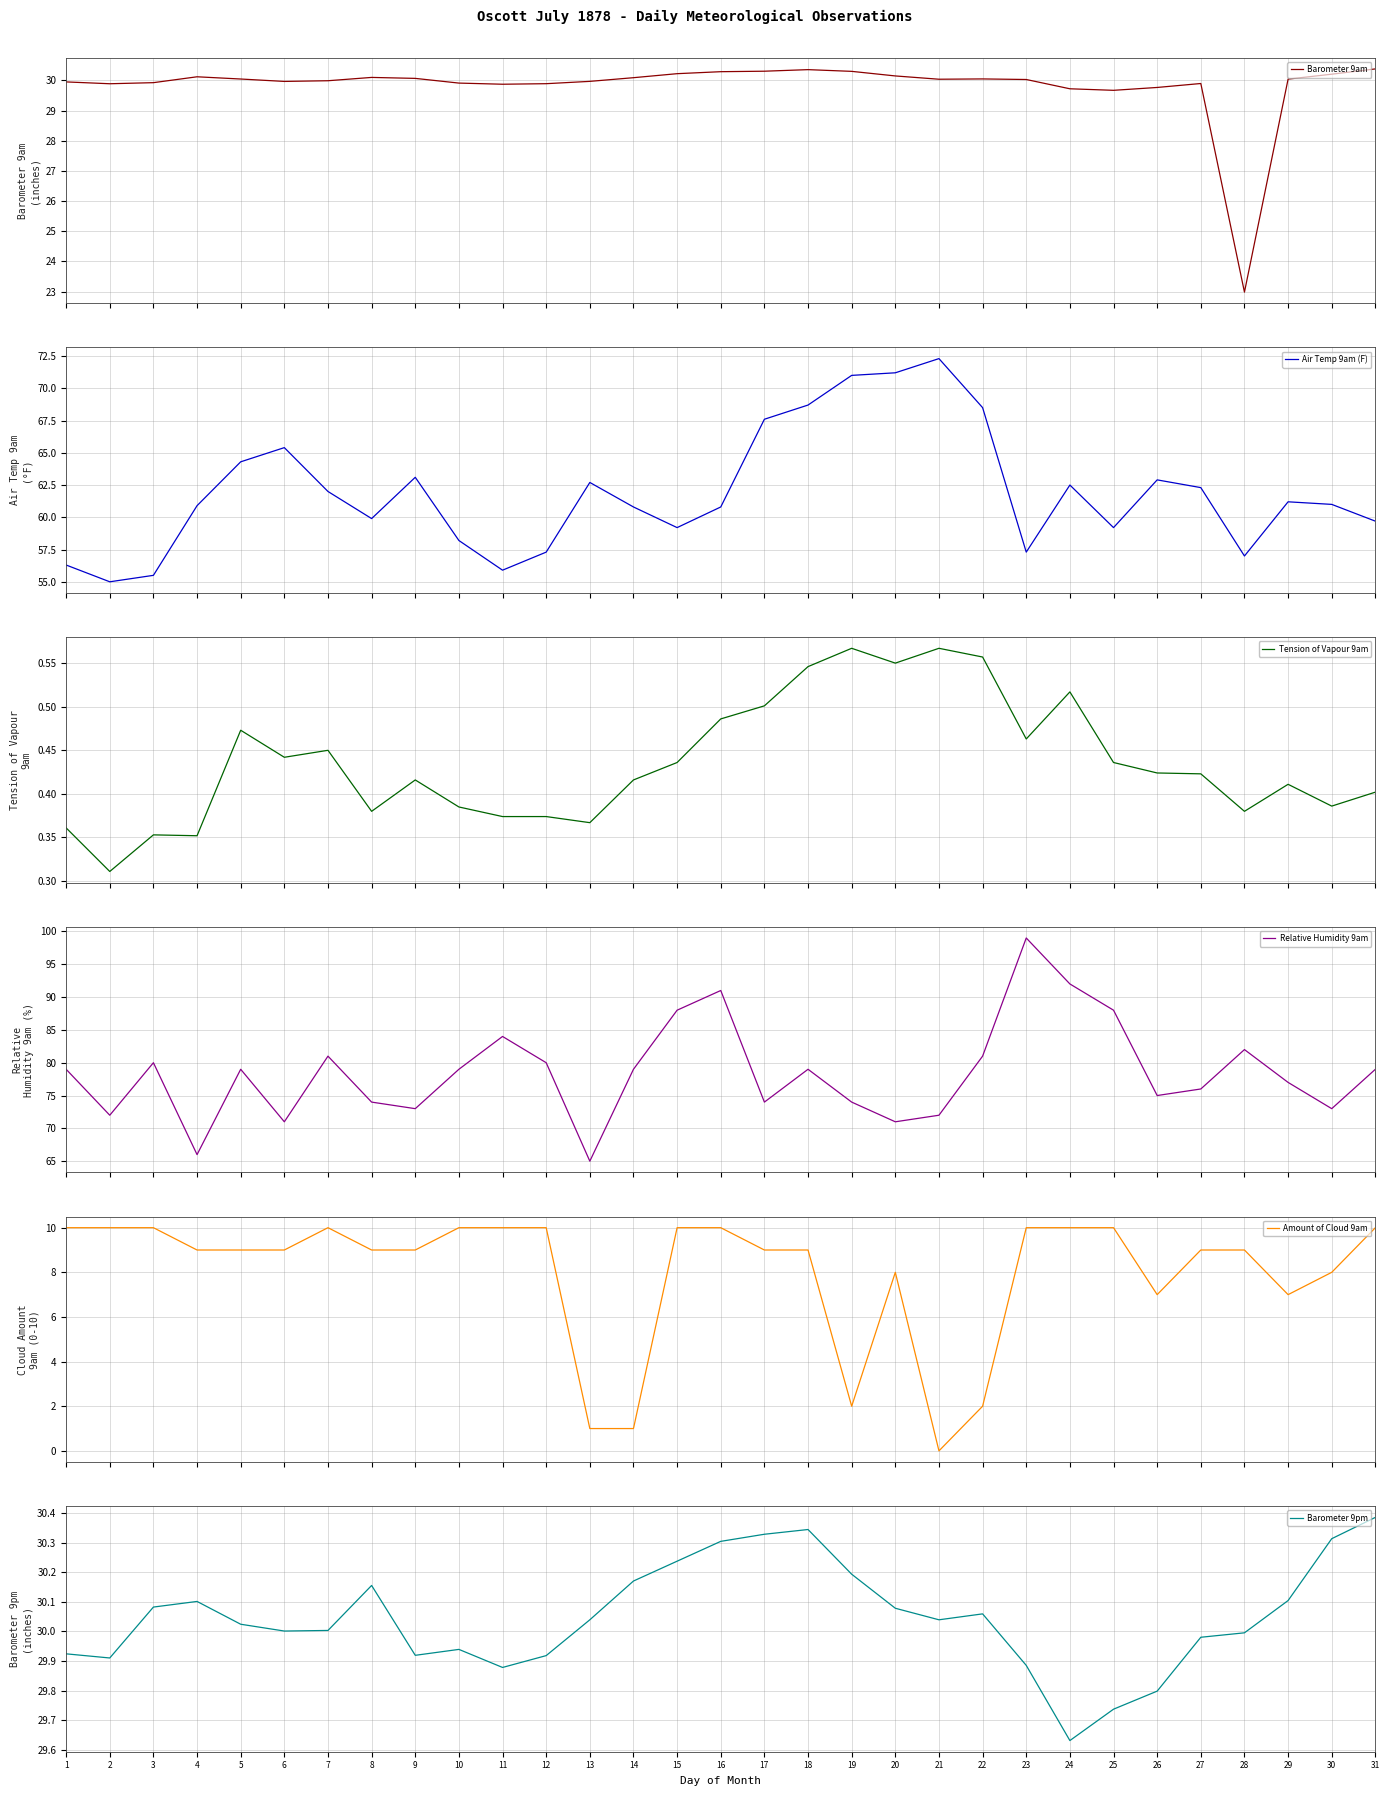

What is the average value of the Barometer 9am series?

29.8